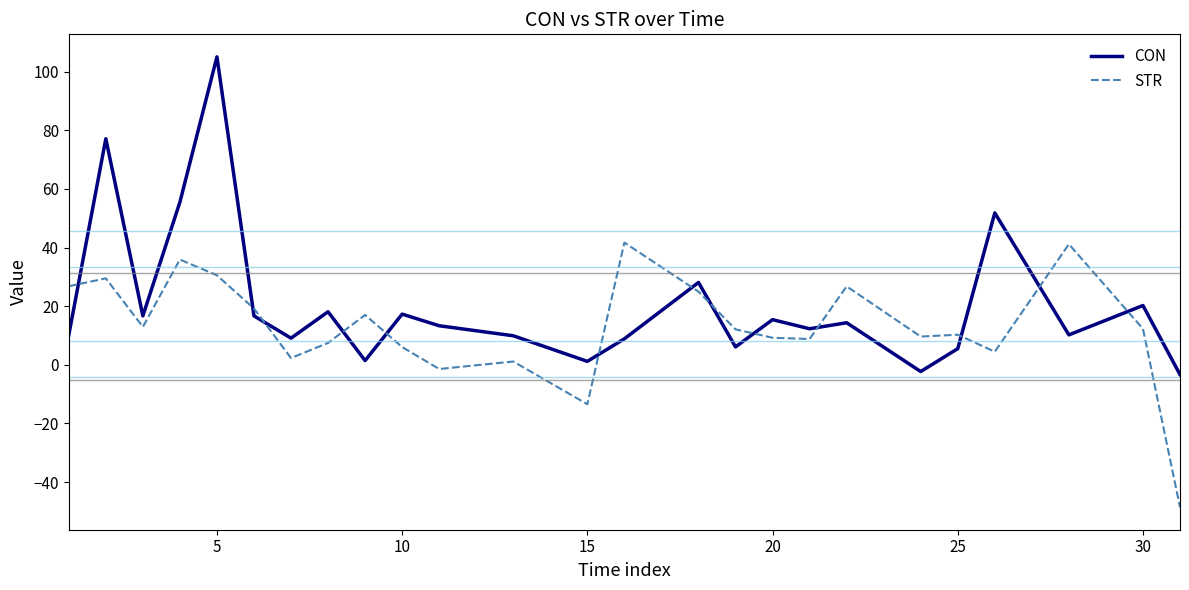

What is the difference between the second highest and second lowest values in the CON series?

79.4